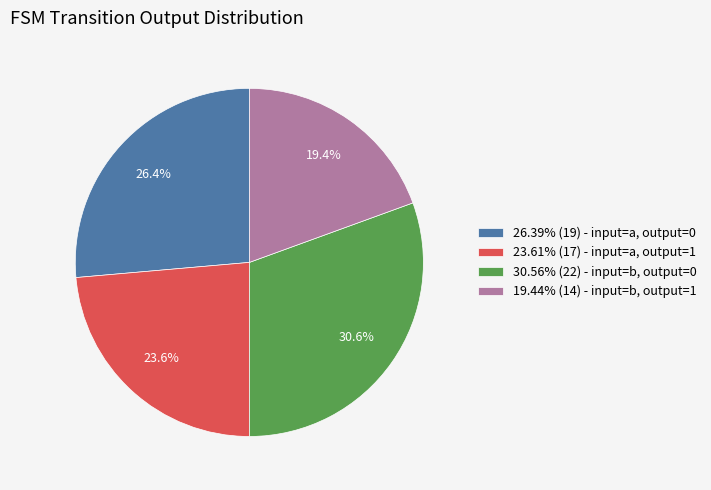

What is the ratio of the value at 23.61% (17) - input=a, output=1 to the value at 30.56% (22) - input=b, output=0?

0.8